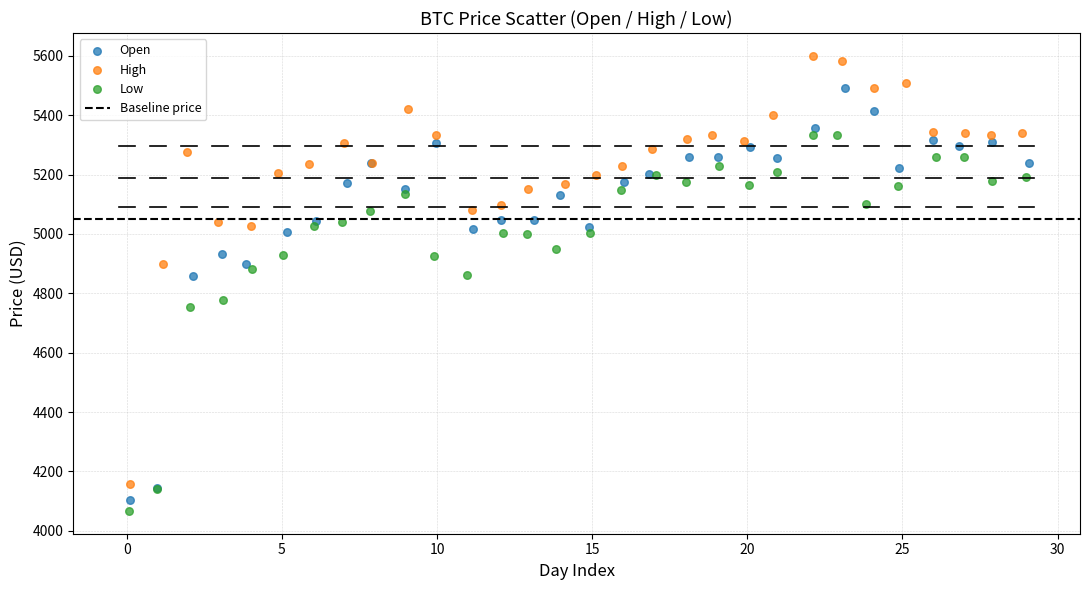

Which series has the widest spread of Y values?

High